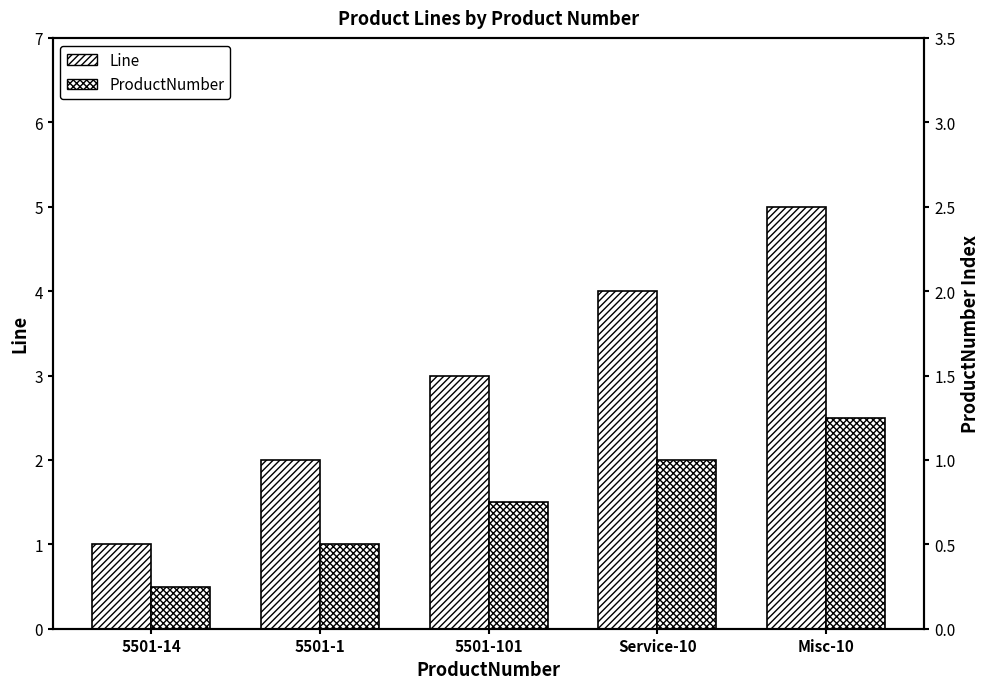

Reading right to left, list all the values displayed in this chart.

Line: Misc-10=5.0	Service-10=4.0	5501-101=3.0	5501-1=2.0	5501-14=1.0
ProductNumber: Misc-10=2.5	Service-10=2.0	5501-101=1.5	5501-1=1.0	5501-14=0.5